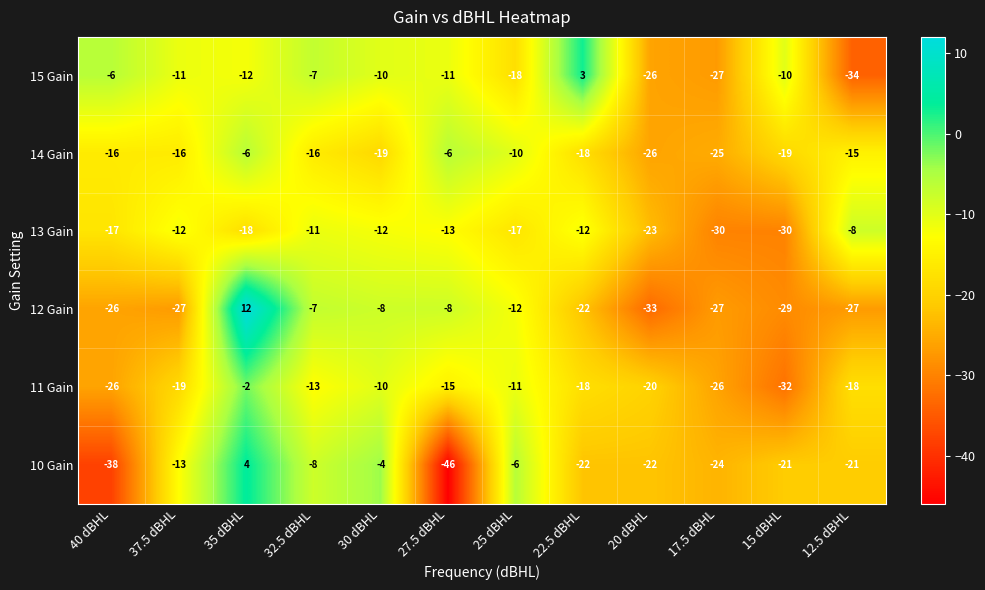

At how many categories does at least one series exceed 10?

1